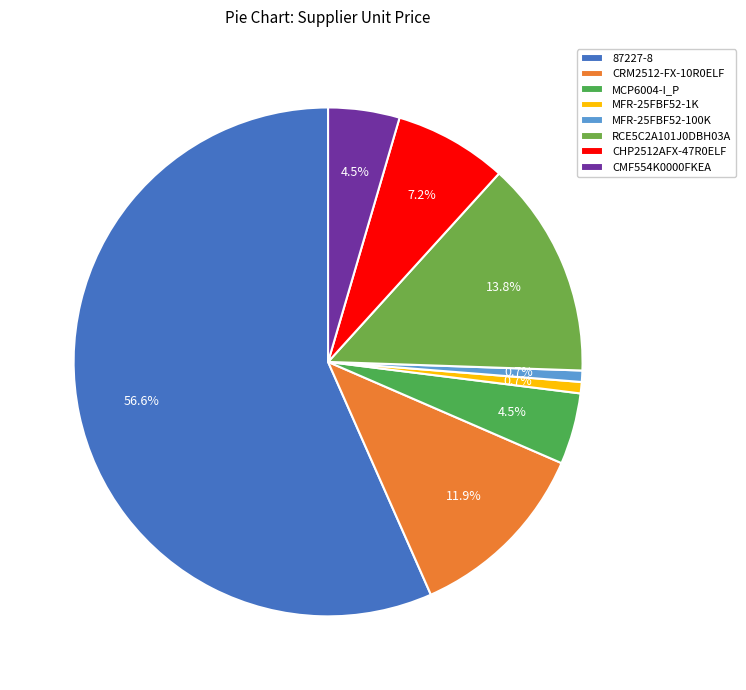

How many slices are in this pie chart?

8